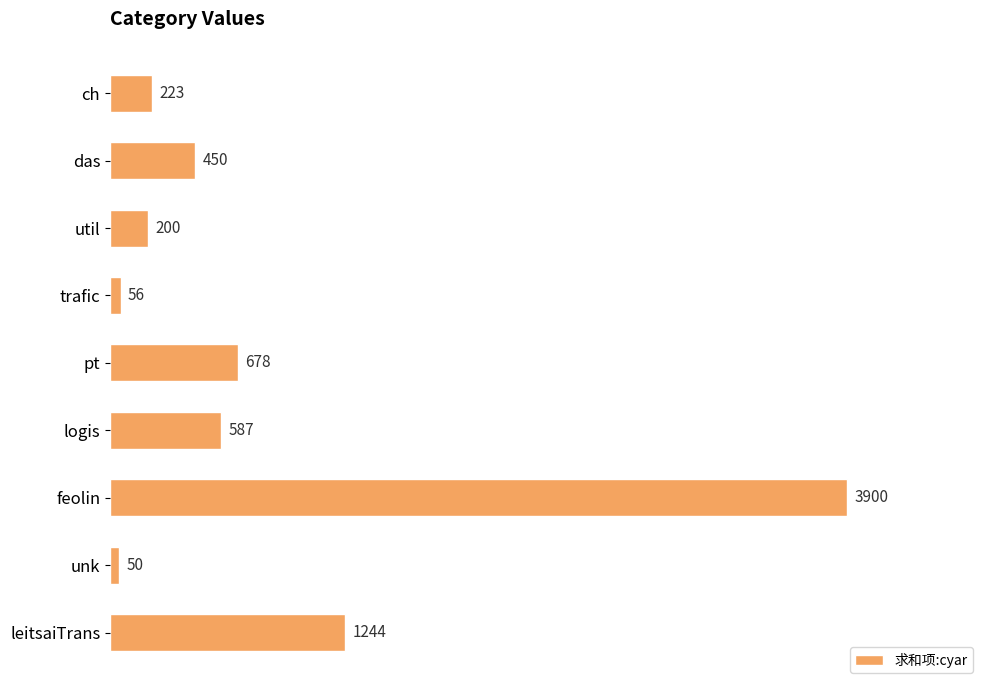

What is the change in value from trafic to logis?

+531